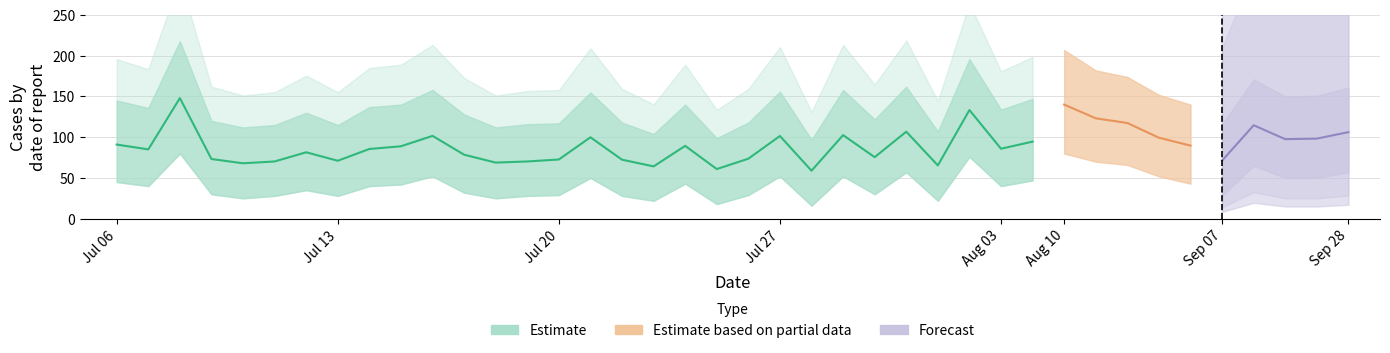

Is this an area chart (filled region under the line)?

No